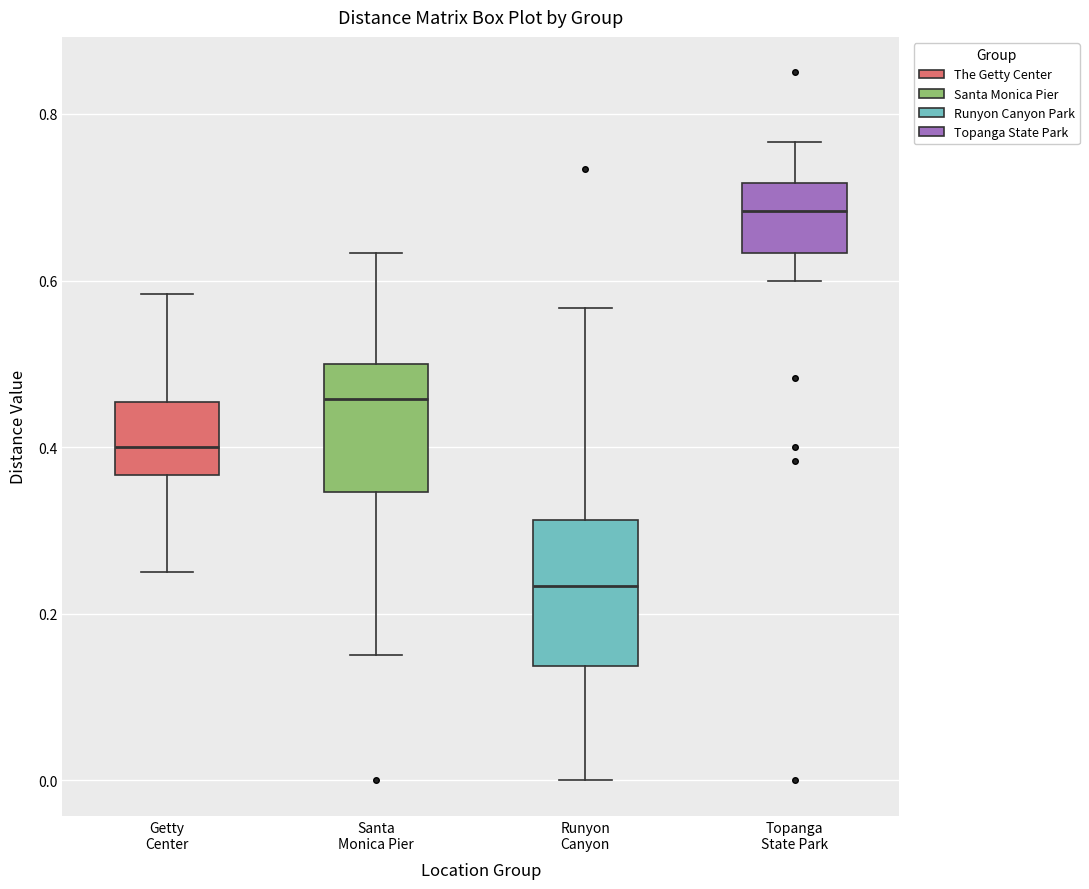

Reading left to right, read every box against the y-axis: the position of its median line, the range the box covers, and the ends of its whiskers. The values are not printed on the chart, so give them approximately, as read against the axis.

Getty Center: median 0.40, box 0.36 to 0.46, whiskers 0.26 to 0.58
Santa Monica Pier: median 0.46, box 0.34 to 0.50, whiskers 0.16 to 0.64
Runyon Canyon: median 0.24, box 0.14 to 0.32, whiskers 0.00 to 0.56
Topanga State Park: median 0.68, box 0.64 to 0.72, whiskers 0.60 to 0.76